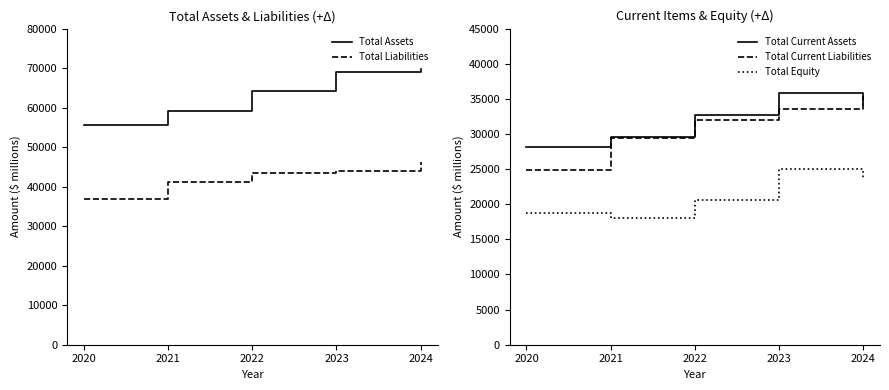

True or false: Total Equity has a value of 18078 at 2021.

True